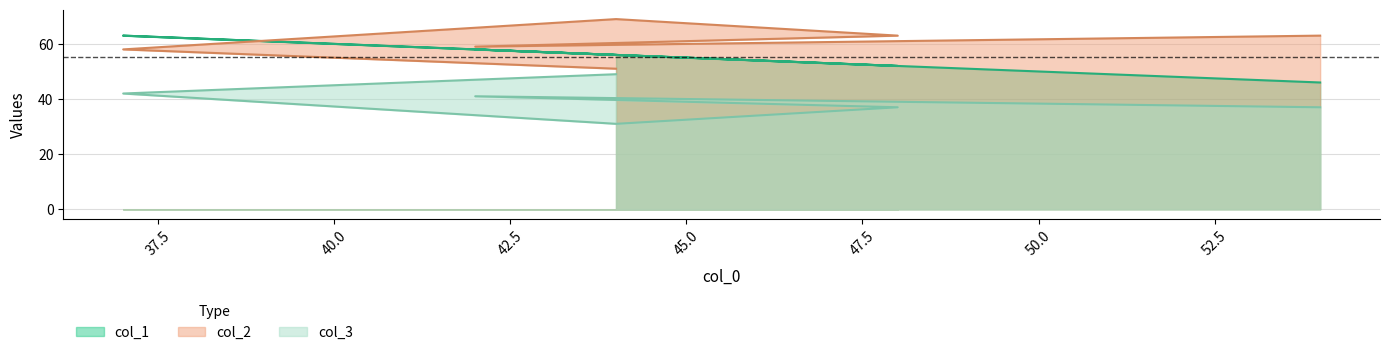

What is the label of the 1st point from the left?

44